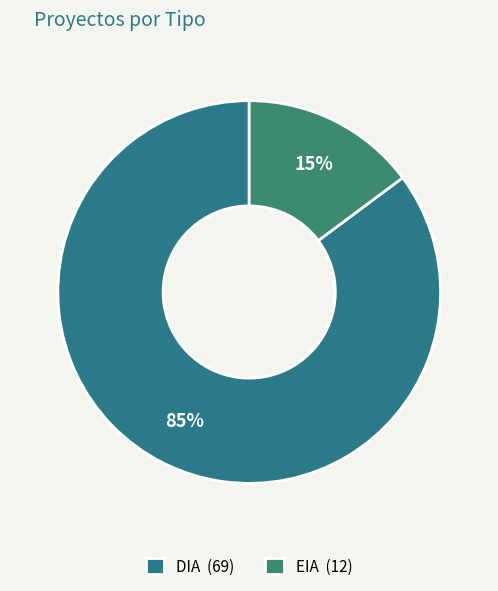

Is EIA the majority of the pie?

No